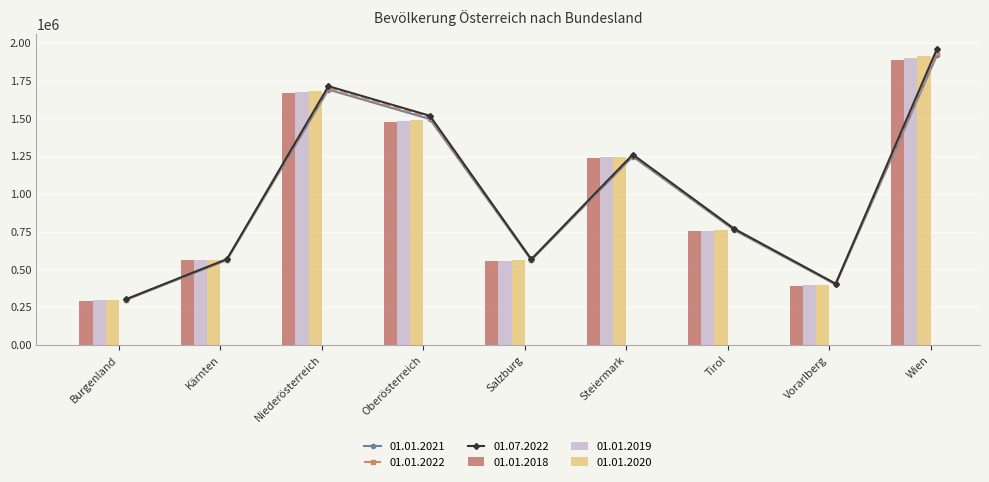

What is the sum of all 01.01.2021 values?

8932664